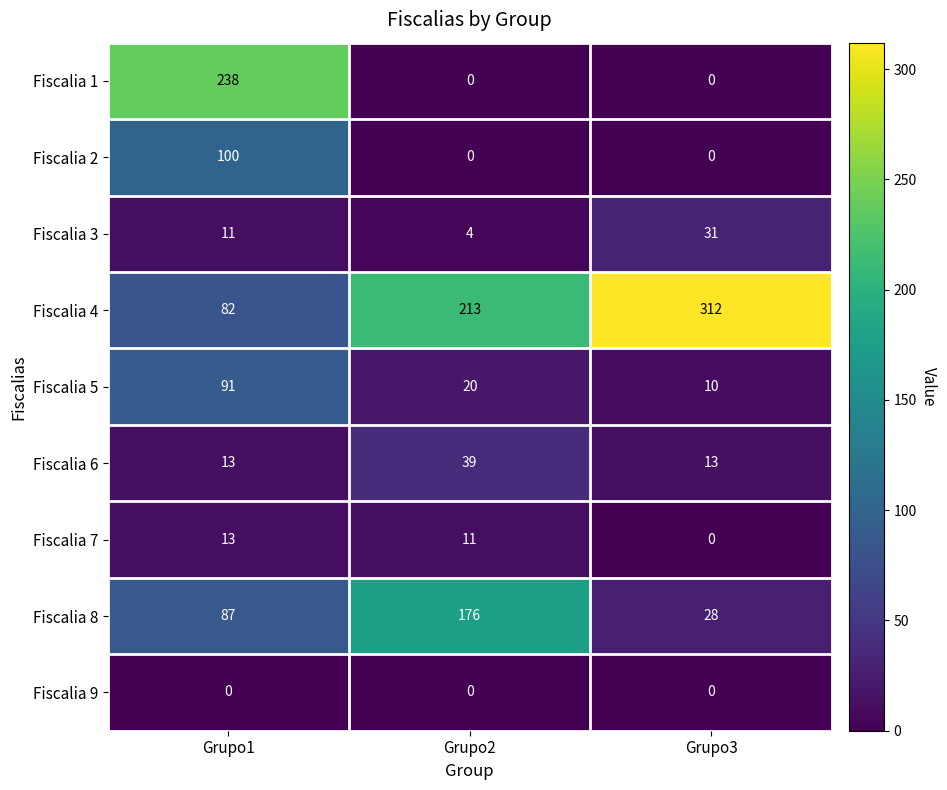

At which category is the sum across all series the highest?

Grupo1